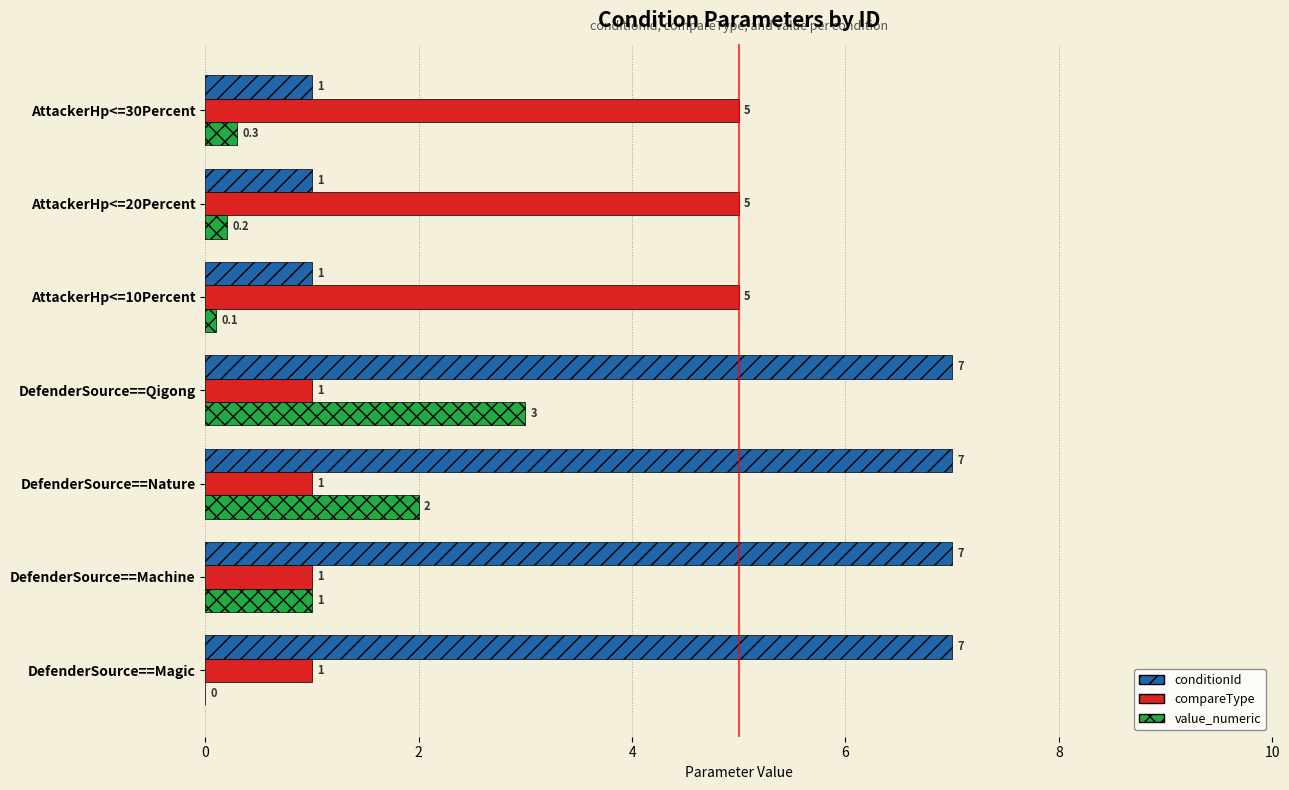

What is the maximum value shown in the chart?

7.0